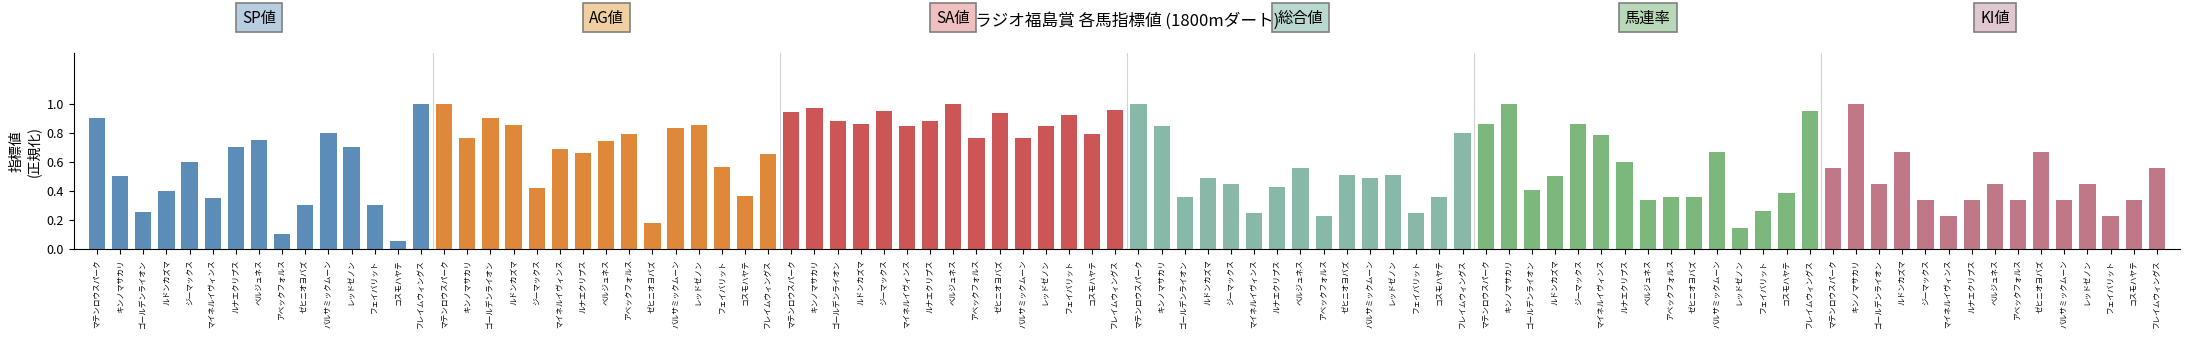

Reading right to left, extract all data points from this chart.

SP値: フレイムウィングス=1.0	コスモハヤテ=0.1	フェイバリット=0.3	レッドゼノン=0.7	バルサミックムーン=0.8	ゼヒニオヨバズ=0.3	アベックフォルス=0.1	ベルジュネス=0.8	ルナエクリプス=0.7	マイネルイヴィンス=0.3	ジーマックス=0.6	ルドンカズマ=0.4	ゴールデンライオン=0.2	キンノマサカリ=0.5	マテンロウスパーク=0.9
AG値: フレイムウィングス=0.7	コスモハヤテ=0.4	フェイバリット=0.6	レッドゼノン=0.8	バルサミックムーン=0.8	ゼヒニオヨバズ=0.2	アベックフォルス=0.8	ベルジュネス=0.7	ルナエクリプス=0.7	マイネルイヴィンス=0.7	ジーマックス=0.4	ルドンカズマ=0.8	ゴールデンライオン=0.9	キンノマサカリ=0.8	マテンロウスパーク=1.0
SA値: フレイムウィングス=1.0	コスモハヤテ=0.8	フェイバリット=0.9	レッドゼノン=0.8	バルサミックムーン=0.8	ゼヒニオヨバズ=0.9	アベックフォルス=0.8	ベルジュネス=1.0	ルナエクリプス=0.9	マイネルイヴィンス=0.8	ジーマックス=1.0	ルドンカズマ=0.9	ゴールデンライオン=0.9	キンノマサカリ=1.0	マテンロウスパーク=0.9
総合値: フレイムウィングス=0.8	コスモハヤテ=0.4	フェイバリット=0.2	レッドゼノン=0.5	バルサミックムーン=0.5	ゼヒニオヨバズ=0.5	アベックフォルス=0.2	ベルジュネス=0.6	ルナエクリプス=0.4	マイネルイヴィンス=0.2	ジーマックス=0.4	ルドンカズマ=0.5	ゴールデンライオン=0.4	キンノマサカリ=0.8	マテンロウスパーク=1.0
馬連率: フレイムウィングス=1.0	コスモハヤテ=0.4	フェイバリット=0.3	レッドゼノン=0.1	バルサミックムーン=0.7	ゼヒニオヨバズ=0.4	アベックフォルス=0.4	ベルジュネス=0.3	ルナエクリプス=0.6	マイネルイヴィンス=0.8	ジーマックス=0.9	ルドンカズマ=0.5	ゴールデンライオン=0.4	キンノマサカリ=1.0	マテンロウスパーク=0.9
KI値: フレイムウィングス=0.6	コスモハヤテ=0.3	フェイバリット=0.2	レッドゼノン=0.4	バルサミックムーン=0.3	ゼヒニオヨバズ=0.7	アベックフォルス=0.3	ベルジュネス=0.4	ルナエクリプス=0.3	マイネルイヴィンス=0.2	ジーマックス=0.3	ルドンカズマ=0.7	ゴールデンライオン=0.4	キンノマサカリ=1.0	マテンロウスパーク=0.6